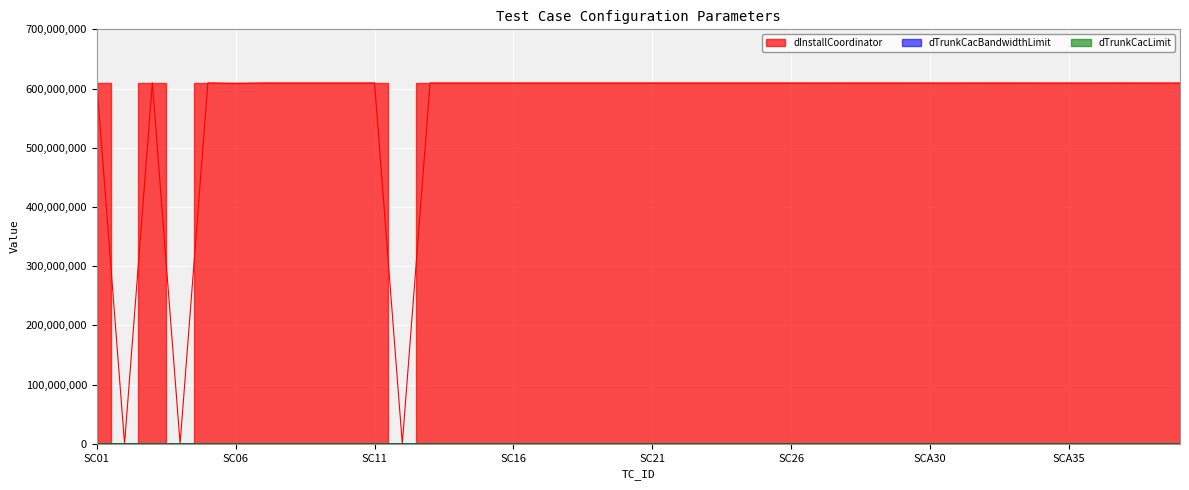

What is the greatest value displayed?

609623341